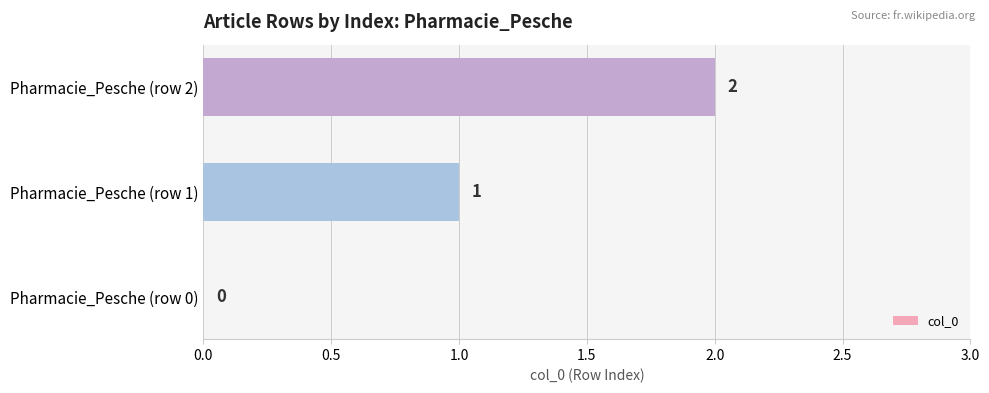

At which category does the chart reach its peak across all series?

Pharmacie_Pesche (row 2)